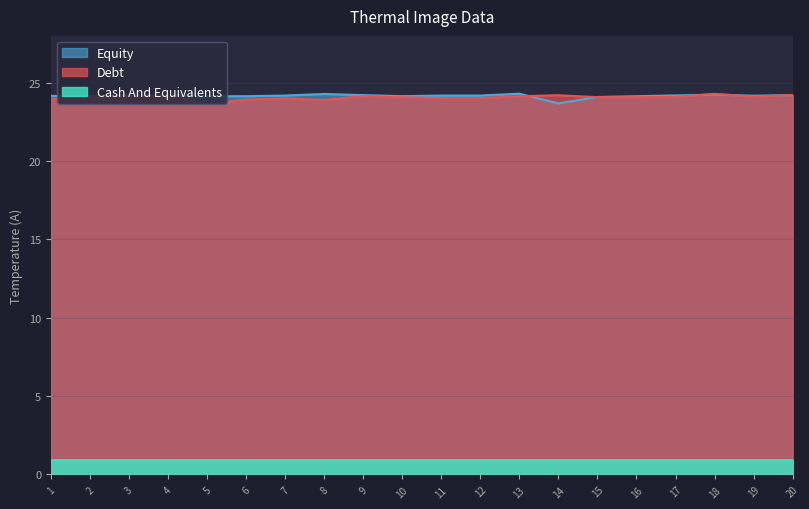

In Debt, how many points are lower than both neighbors (excluding endpoints)?

3